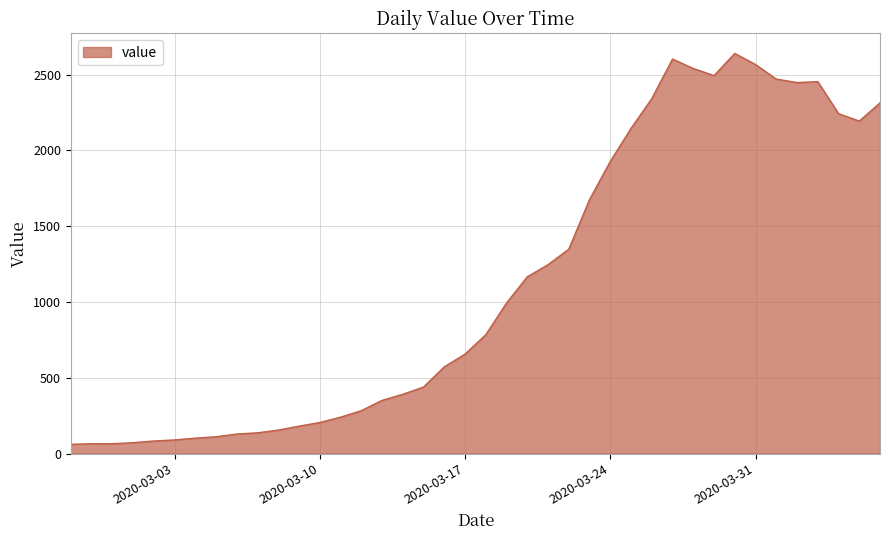

What is the minimum value shown in the chart?

61